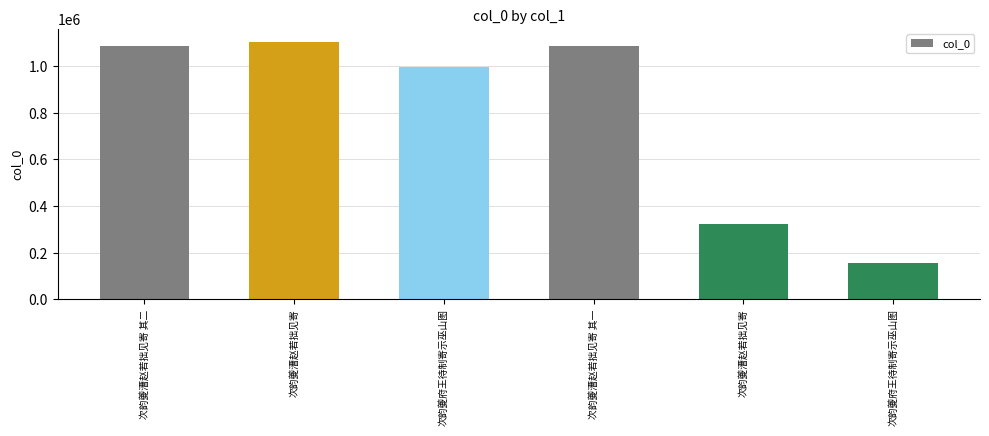

Which category has the lowest value across all series?

次韵夔府王待制寄示巫山图